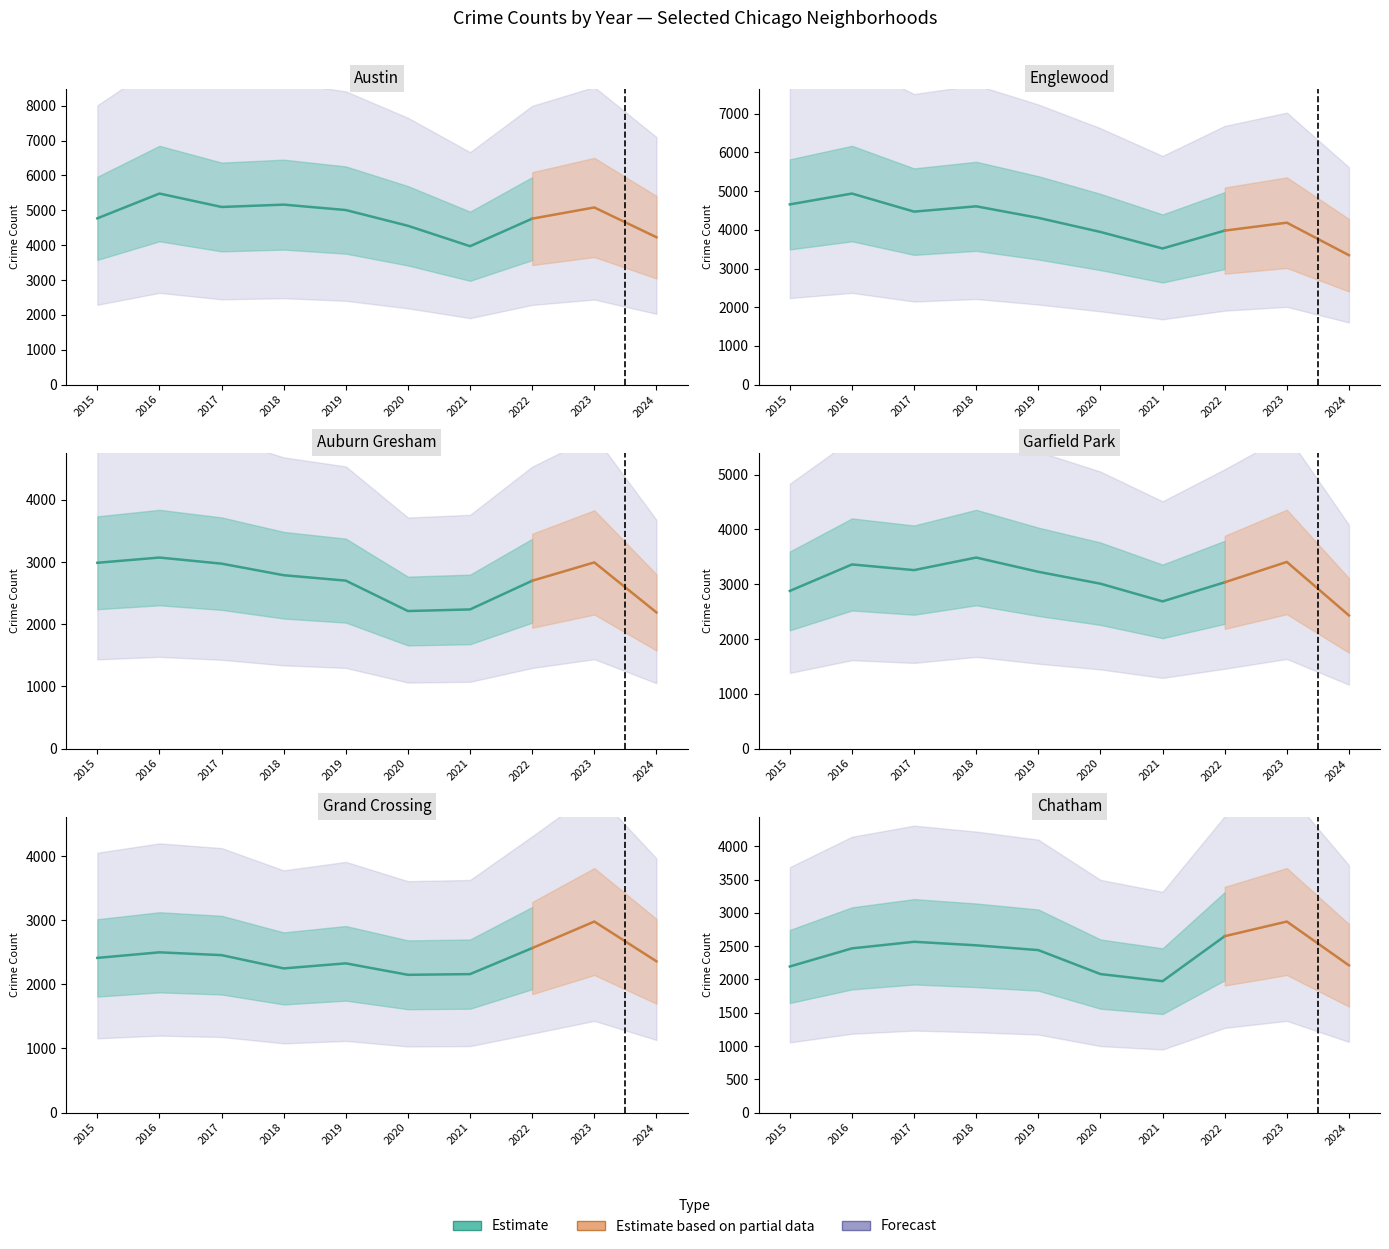

True or false: Grand Crossing and Garfield Park cross at least once.

False